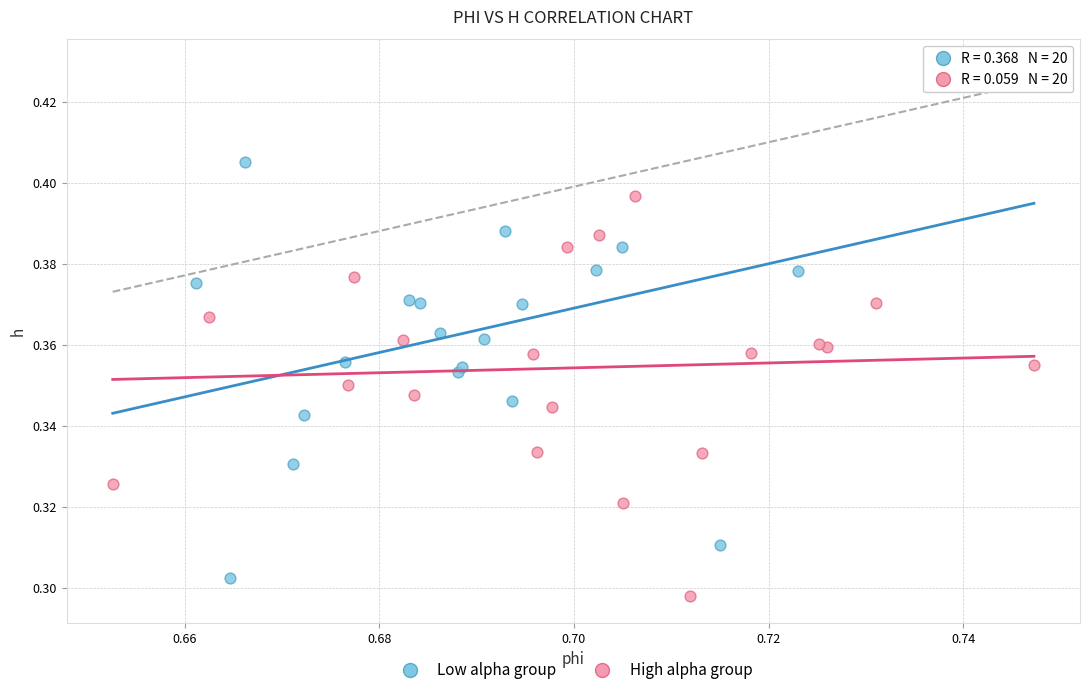

What are all the series names shown in the legend?

Low alpha group, High alpha group